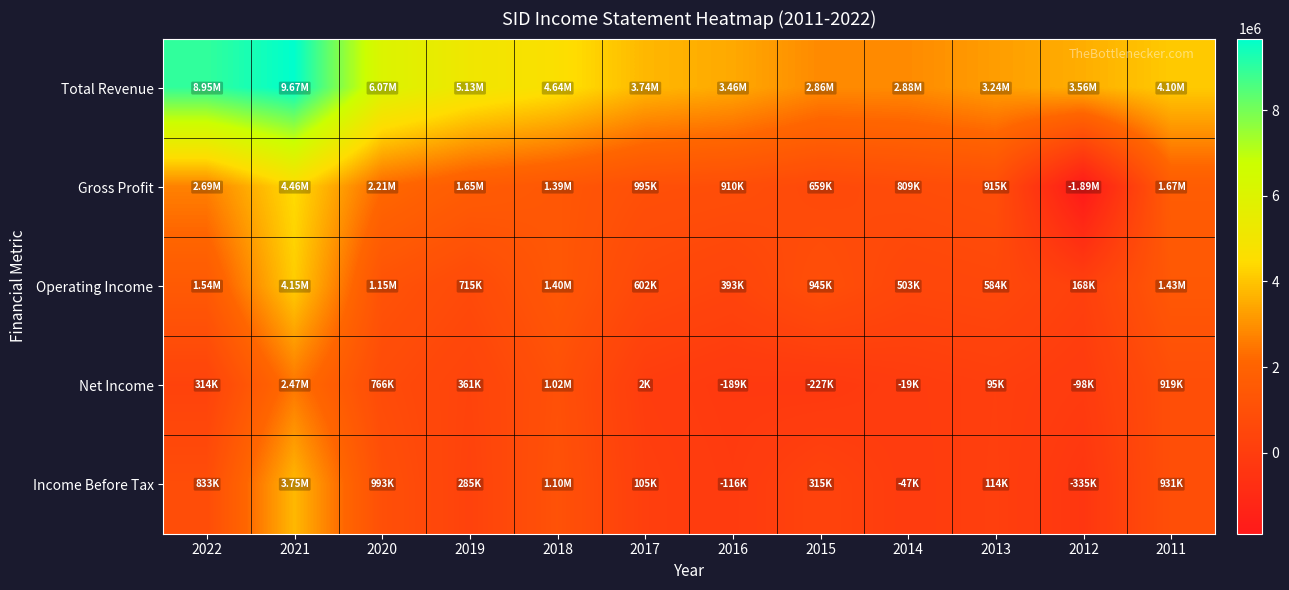

What is the total value across all series at 2021?

24499600